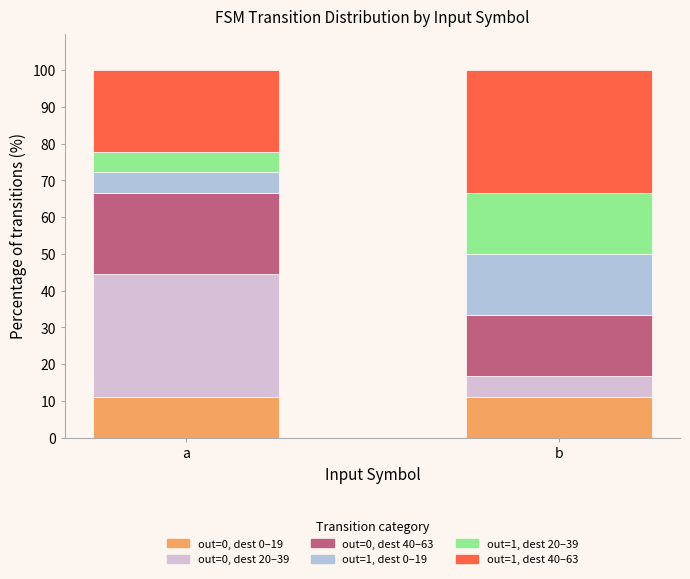

The out=0, dest 0–19 series shows 11.1 at b. True or false?

True